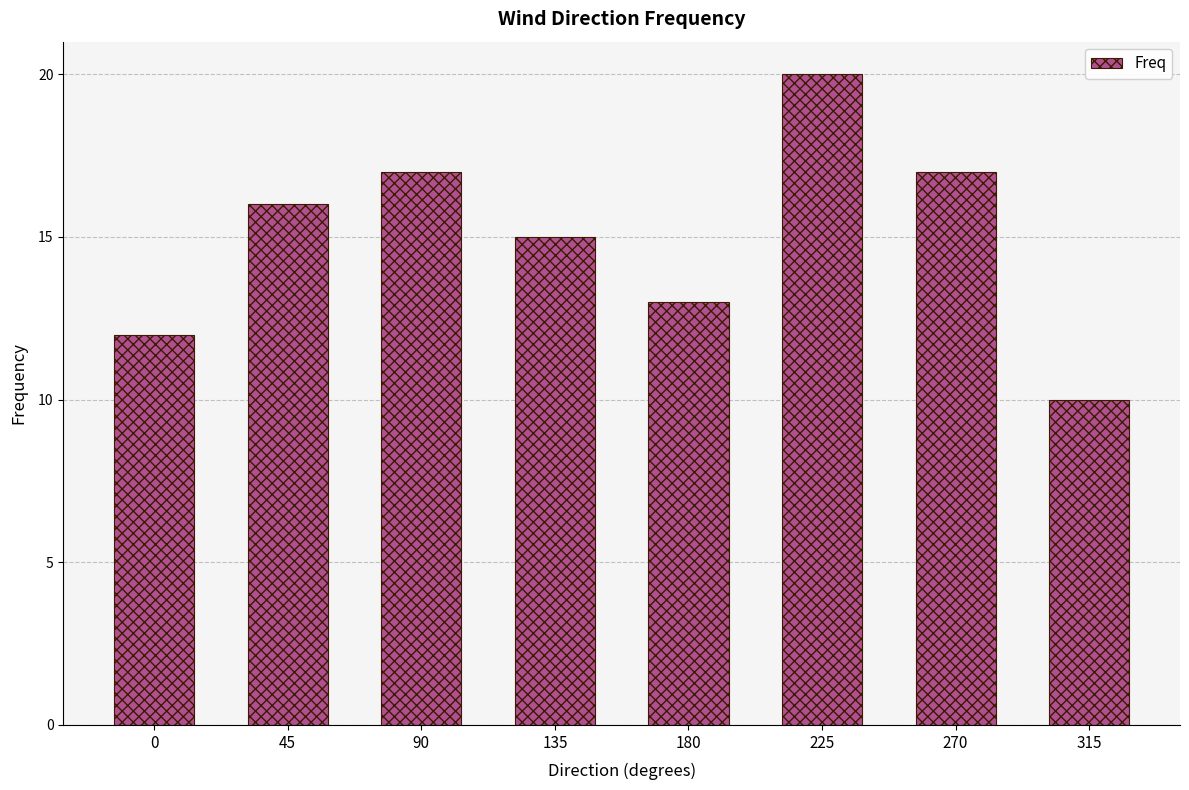

Are the bars horizontal?

No